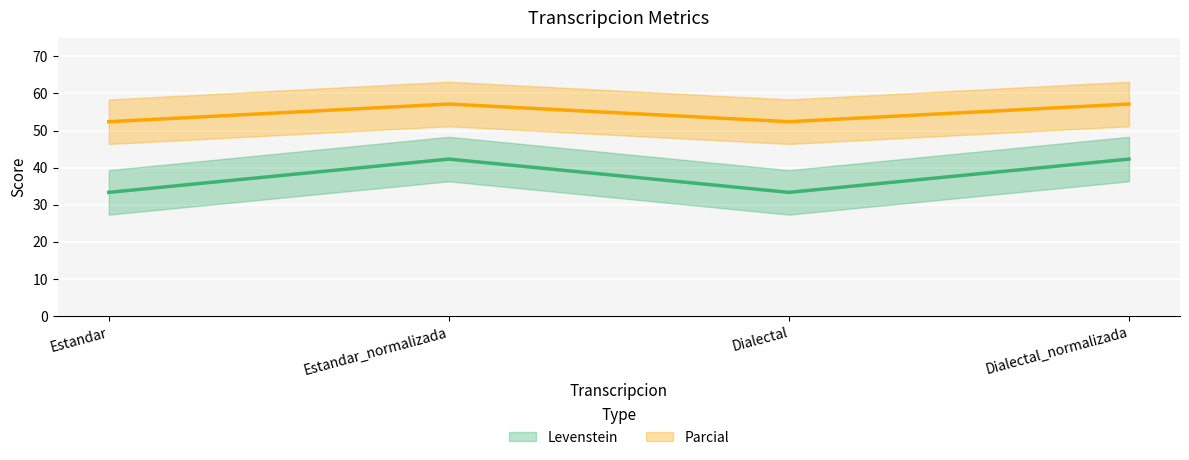

Reading right to left, transcribe all the data shown in this chart.

Levenstein: 42.3	33.3	42.3	33.3
Parcial: 57.1	52.4	57.1	52.4